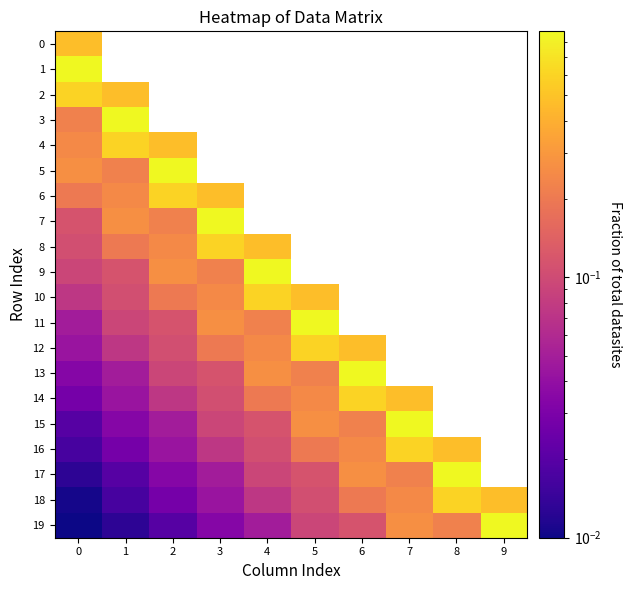

Between 9 and 8, which is larger?

9